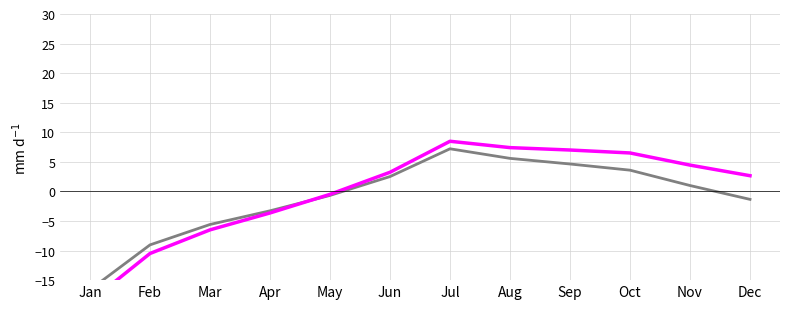

Is it true that vs (ref) equals 2.6 at Sep?

False